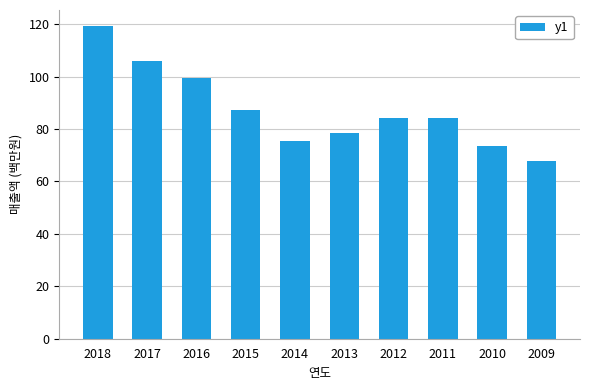

Read the value at 2015.

87.3